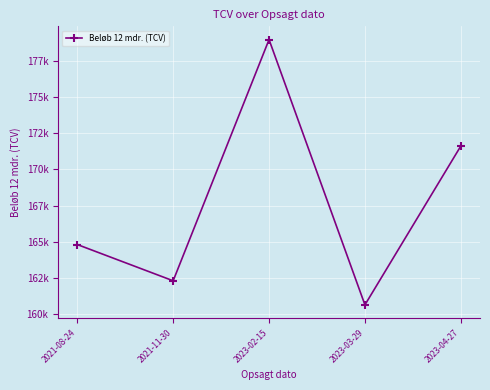

Which category has the highest value across all series?

2023-02-15